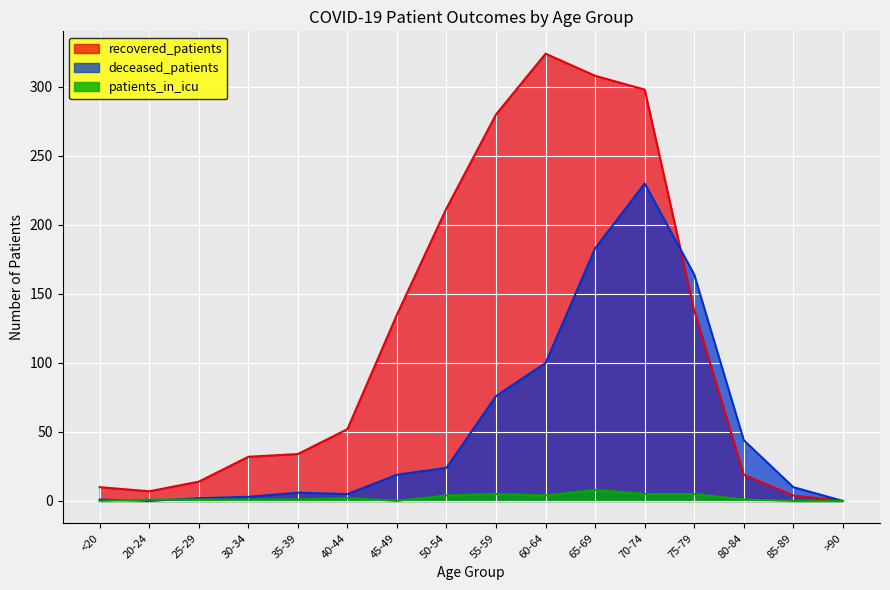

What are all the series names shown in the legend?

recovered_patients, deceased_patients, patients_in_icu